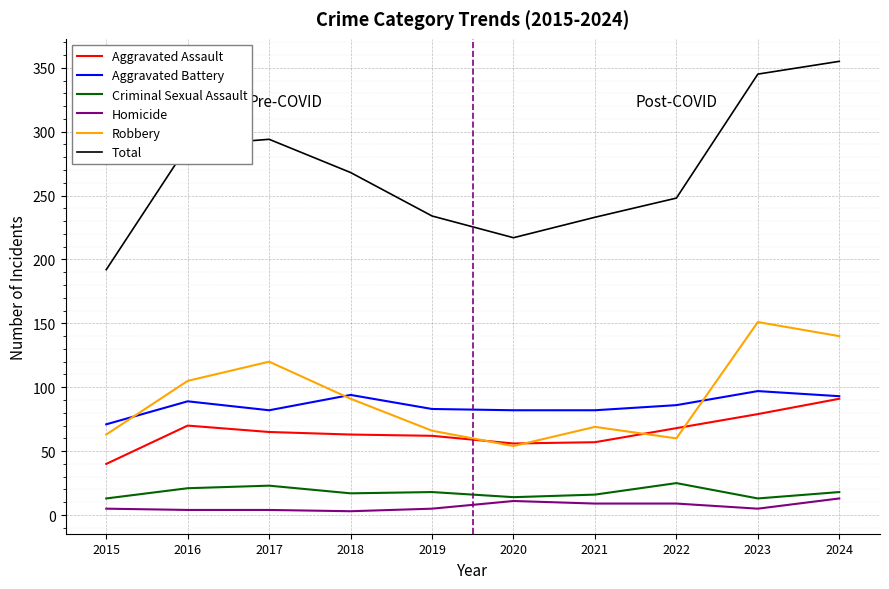

Is it true that Aggravated Assault equals 62 at 2019?

True